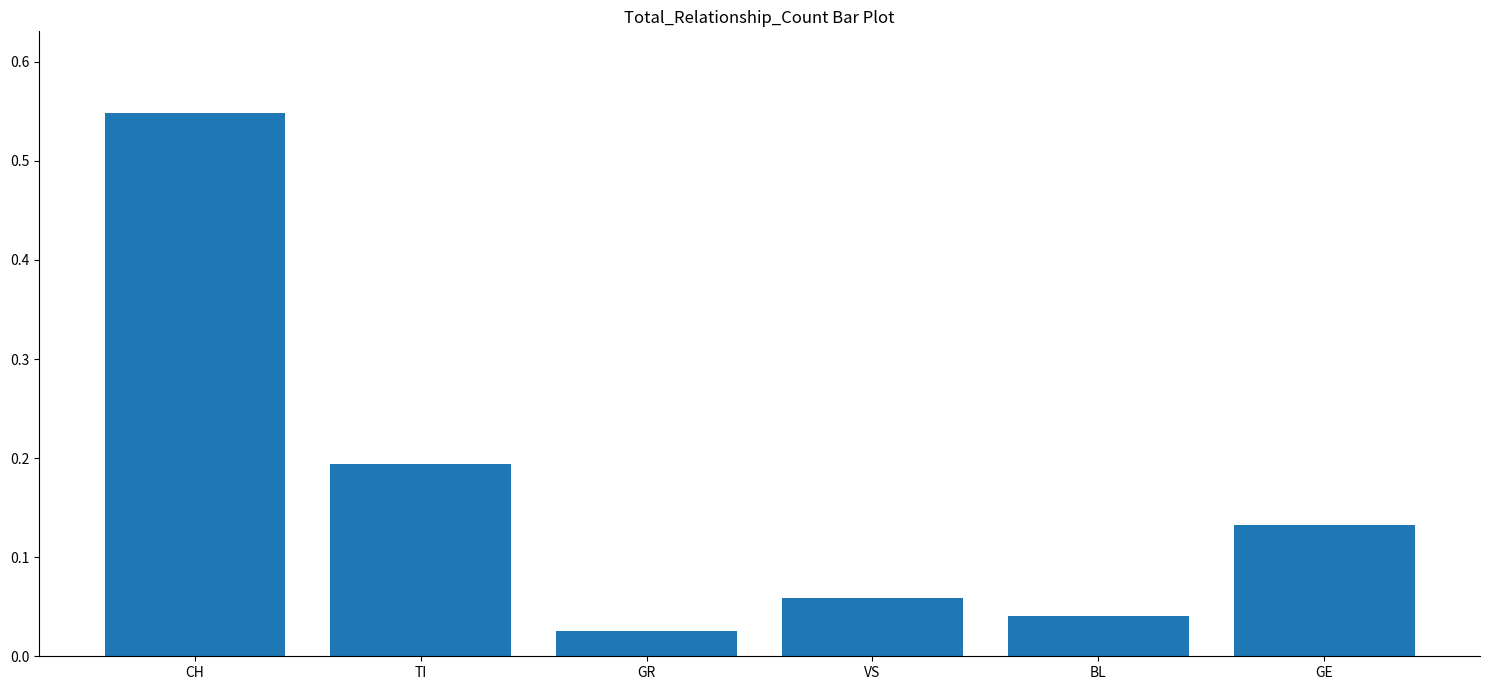

Which category has the lowest value across all series?

GR